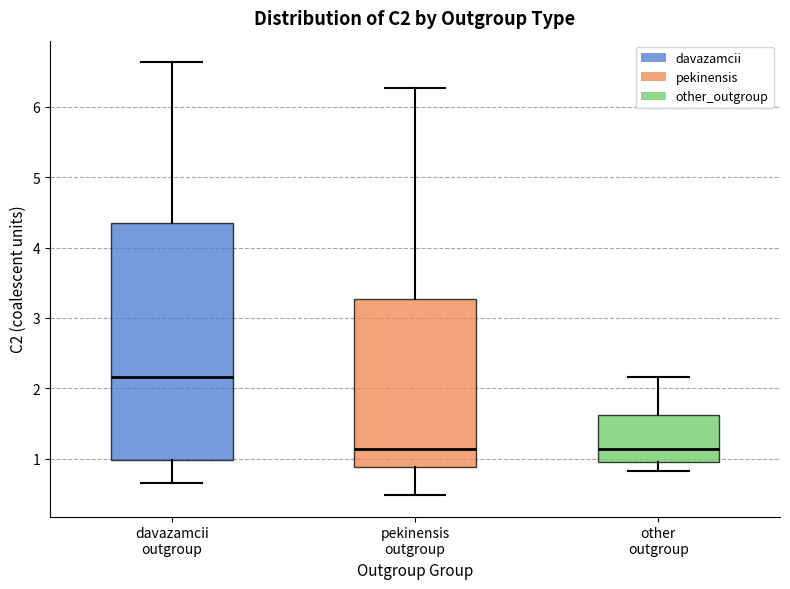

Reading left to right, transcribe this box plot: for each box, give where its median line is, the range the box spans, and where its two whiskers end, as read against the y-axis. The values are not printed on the chart, so give them approximately, as read against the axis.

davazamcii outgroup: median 2.2, box 1.0 to 4.4, whiskers 0.7 to 6.6
pekinensis outgroup: median 1.1, box 0.9 to 3.3, whiskers 0.5 to 6.3
other outgroup: median 1.1, box 1.0 to 1.6, whiskers 0.8 to 2.2